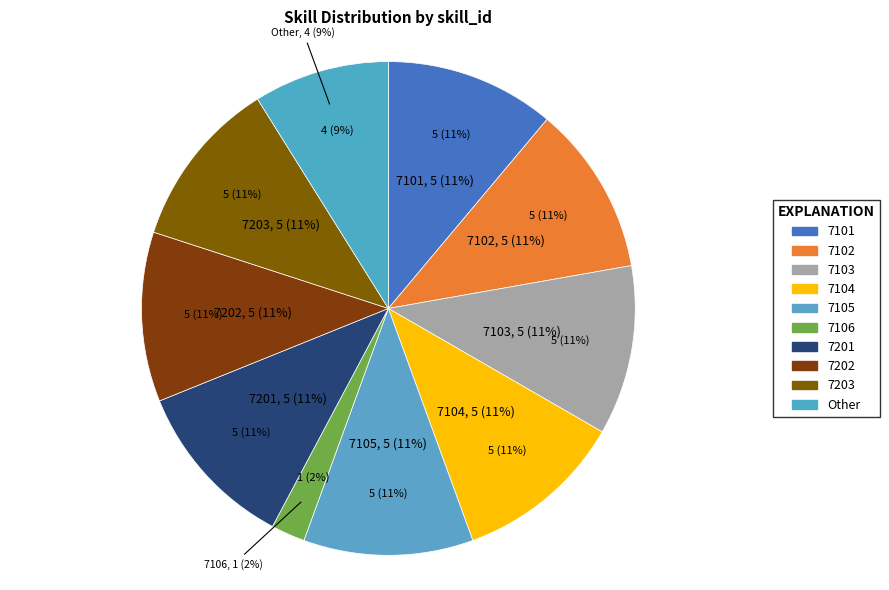

True or false: 7201 accounts for 25% of the total.

False